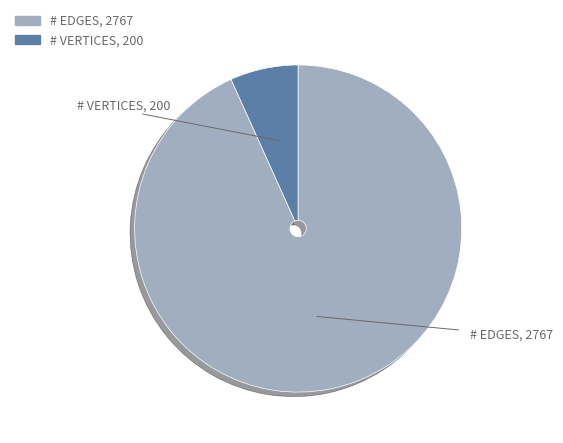

Is there any slice that represents more than half of the pie?

Yes